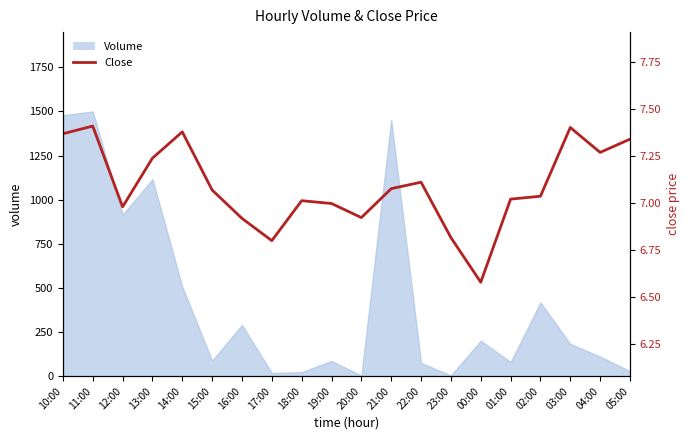

Reading left to right, extract all data points from this chart.

7.4	7.4	7.0	7.2	7.4	7.1	6.9	6.8	7.0	7.0	6.9	7.1	7.1	6.8	6.6	7.0	7.0	7.4	7.3	7.3